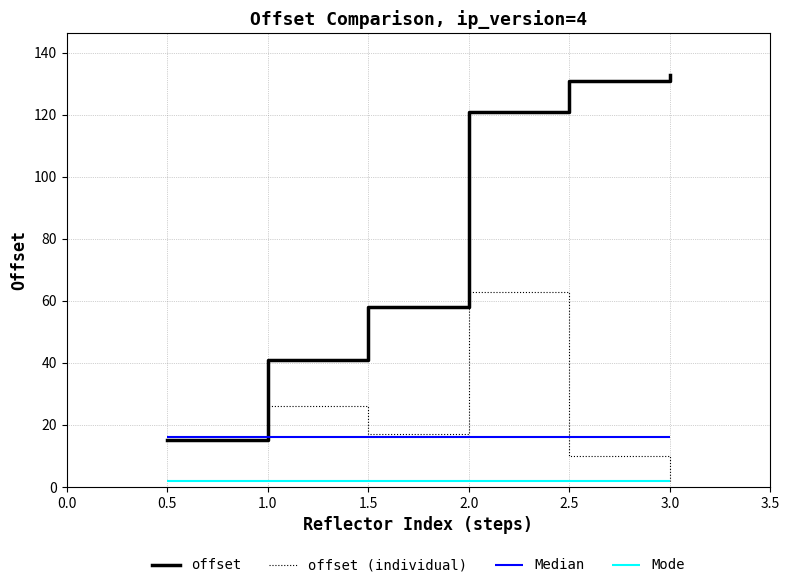

True or false: offset (individual) and offset intersect in this chart.

False